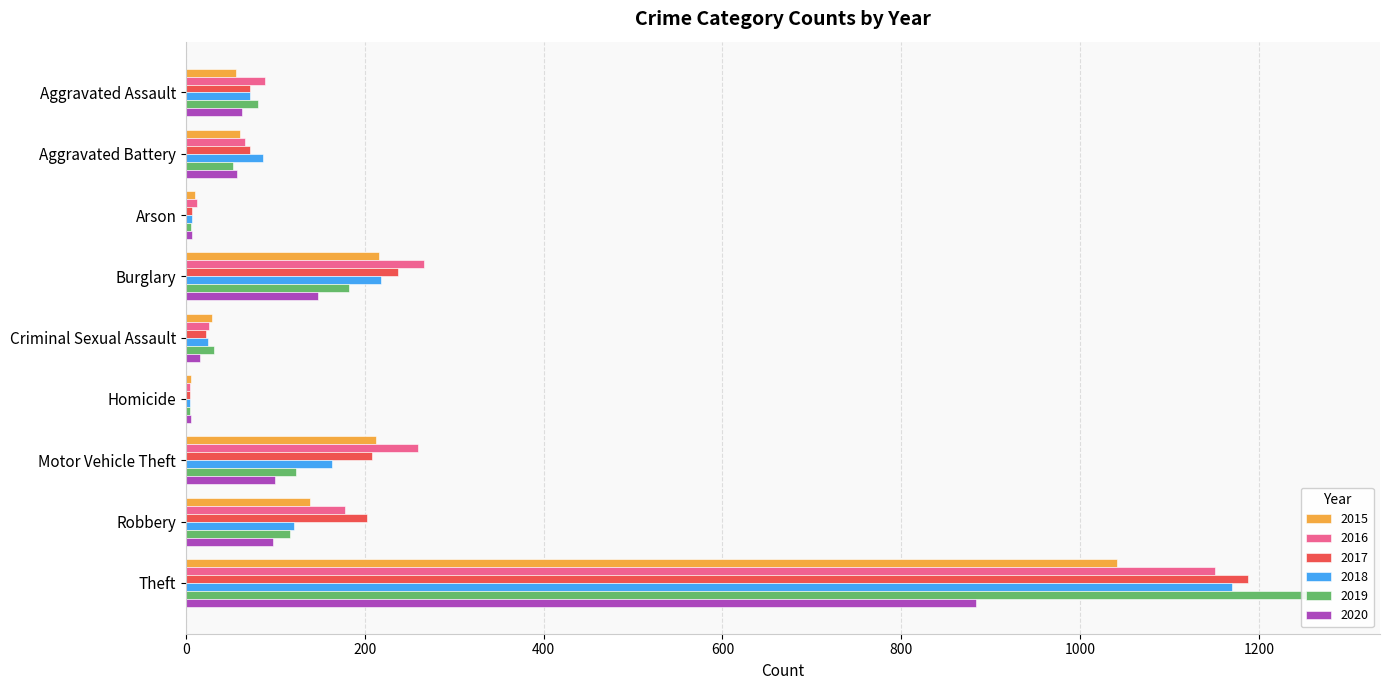

How many bars are there in total?

54